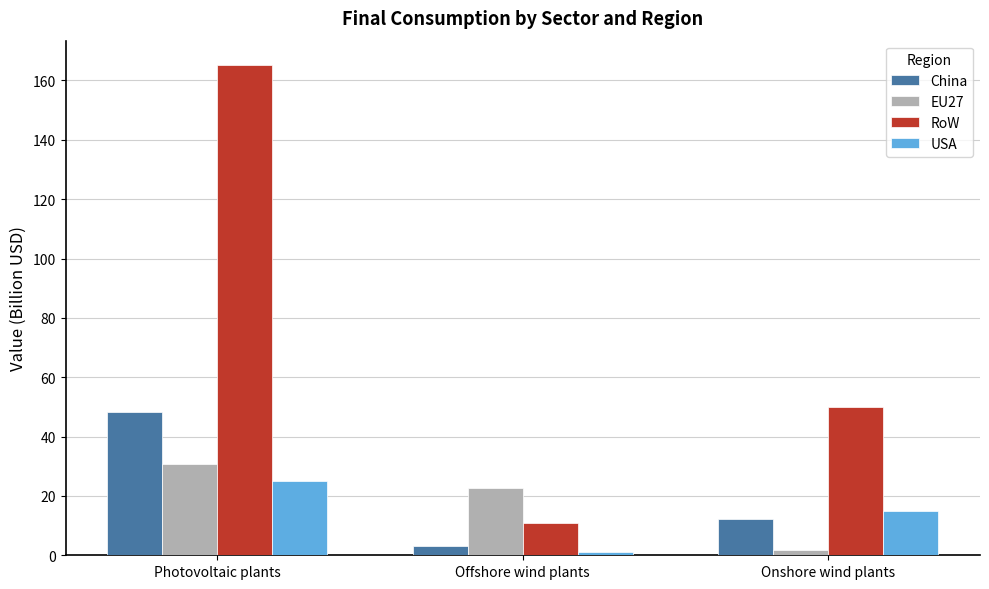

At which category is the sum across all series the highest?

Photovoltaic plants